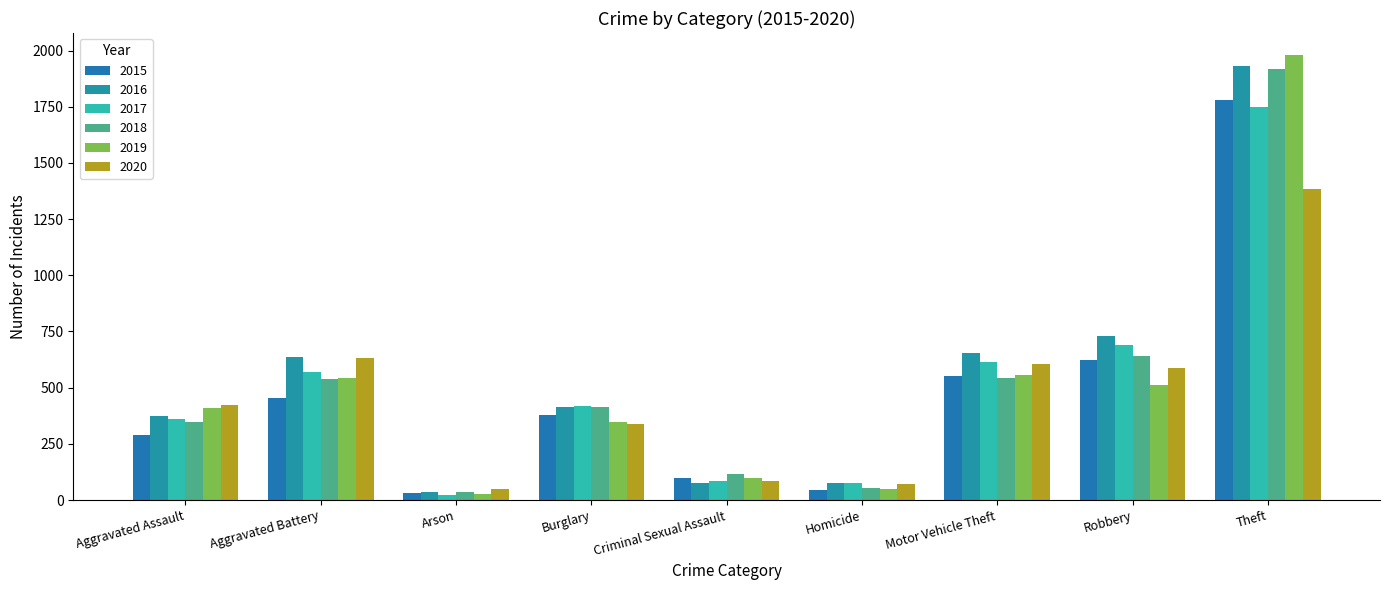

What is the total value across all series at Arson?

204